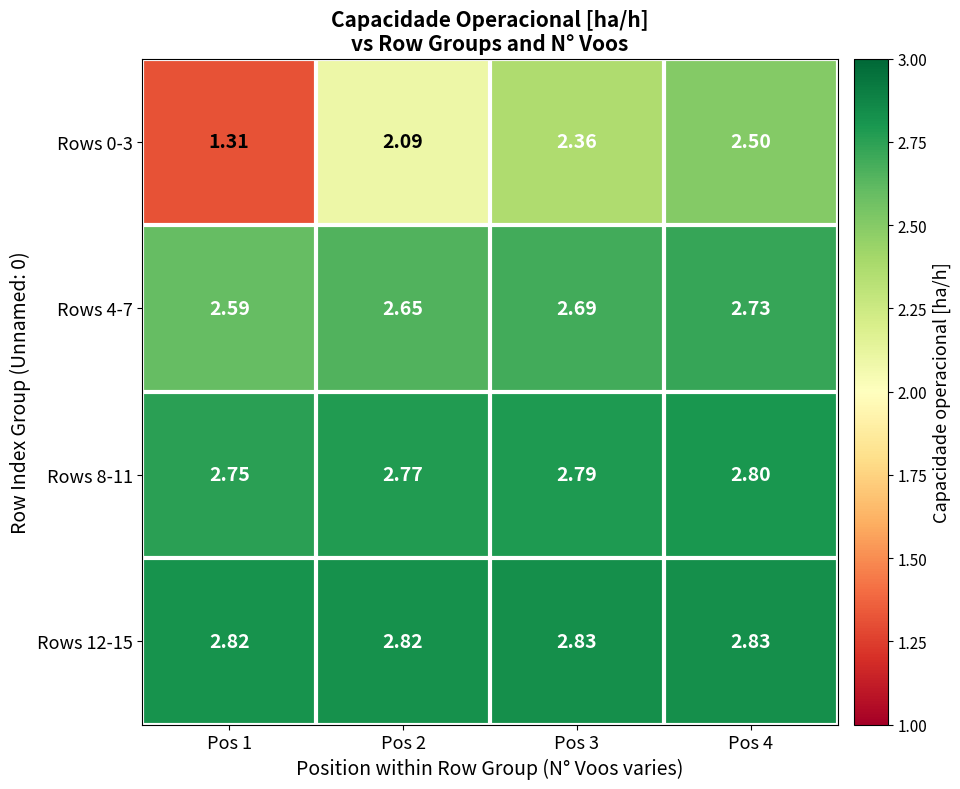

Is the value of Rows 12-15 at Pos 1 greater than the value of Rows 4-7 at Pos 3?

Yes